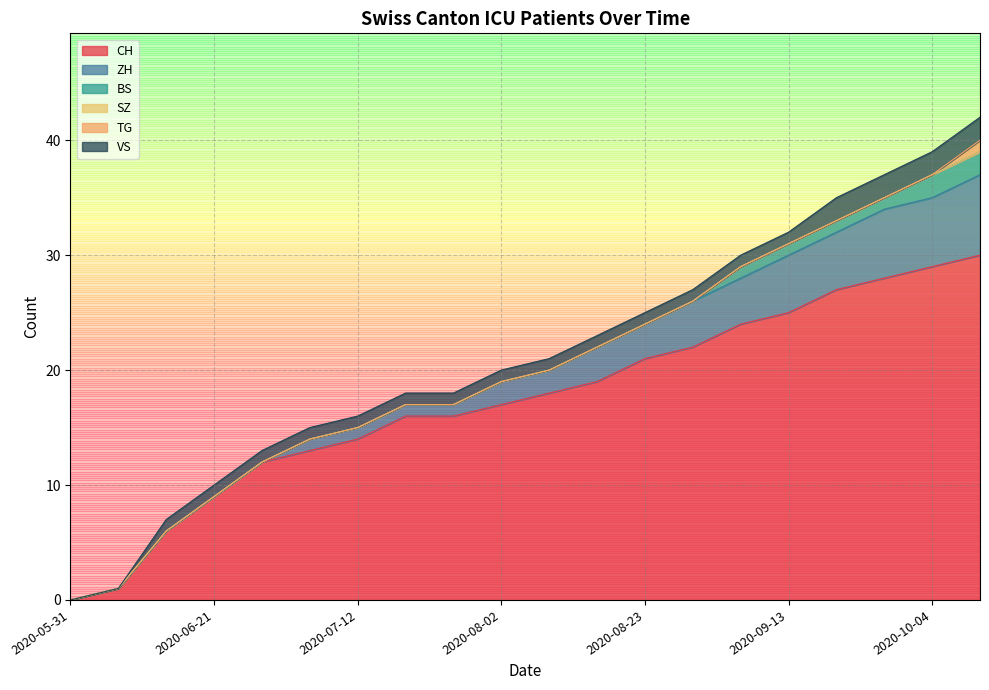

Which series has the widest spread of values?

CH